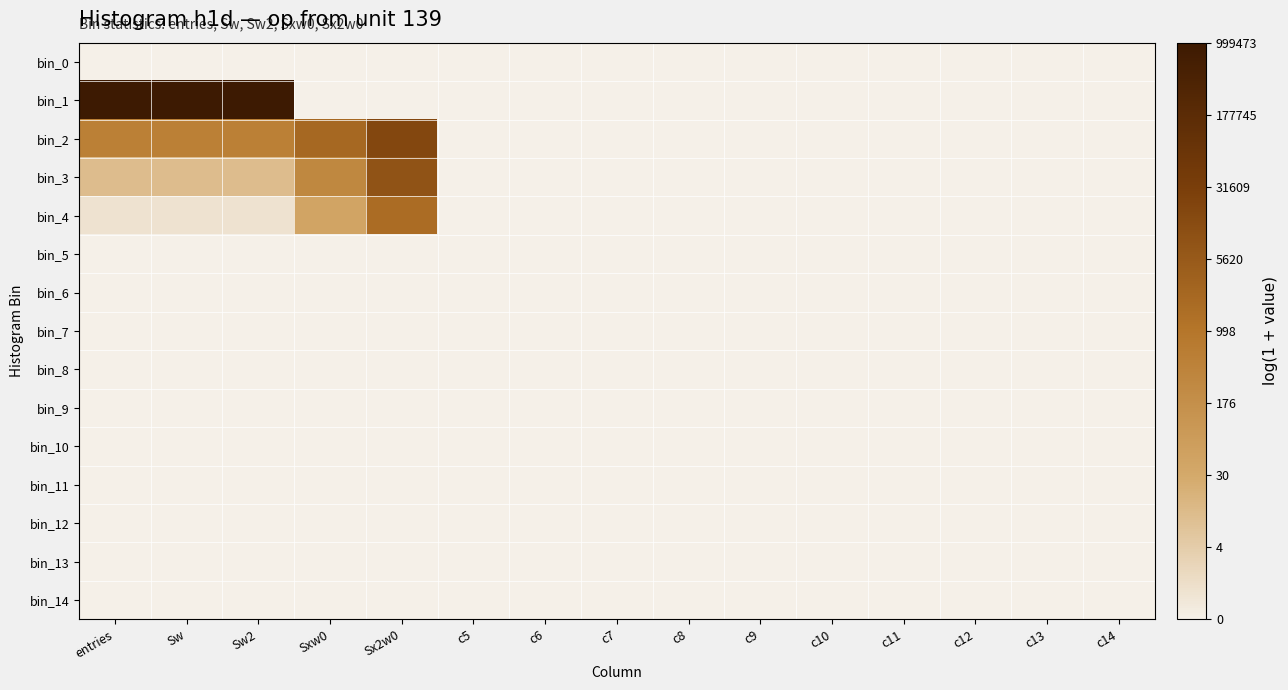

Rank the series by their maximum value, from lowest to highest.

bin_0, bin_5, bin_6, bin_7, bin_8, bin_9, bin_10, bin_11, bin_12, bin_13, bin_14, bin_4, bin_3, bin_2, bin_1